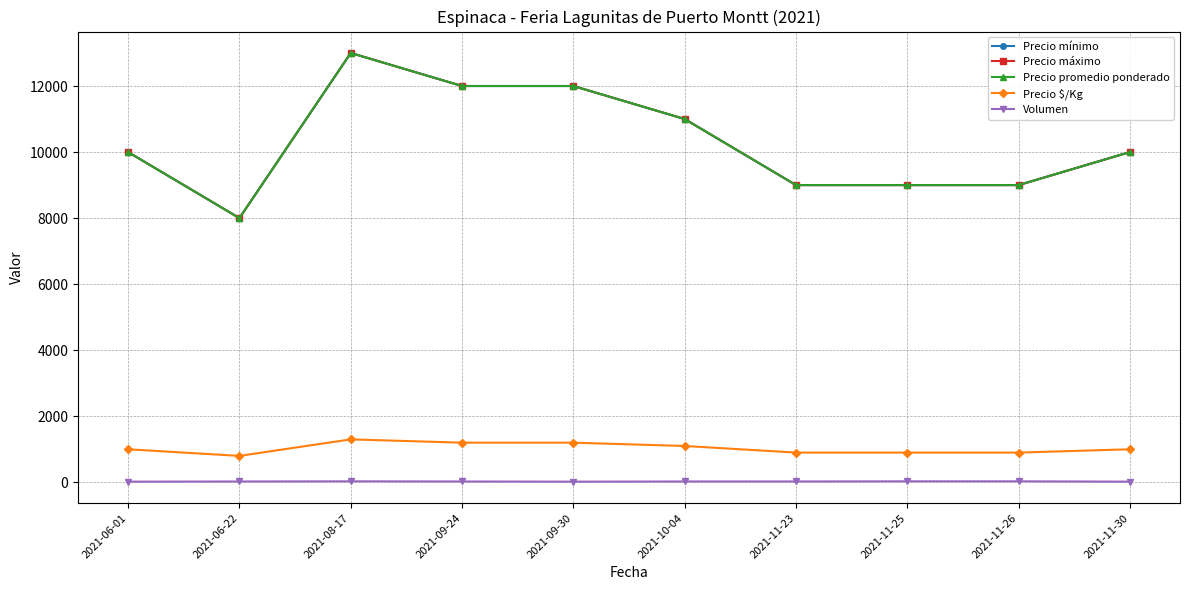

Reading left to right, extract all data points from this chart.

Precio mínimo: 2021-06-01=10000	2021-06-22=8000	2021-08-17=13000	2021-09-24=12000	2021-09-30=12000	2021-10-04=11000	2021-11-23=9000	2021-11-25=9000	2021-11-26=9000	2021-11-30=10000
Precio máximo: 2021-06-01=10000	2021-06-22=8000	2021-08-17=13000	2021-09-24=12000	2021-09-30=12000	2021-10-04=11000	2021-11-23=9000	2021-11-25=9000	2021-11-26=9000	2021-11-30=10000
Precio promedio ponderado: 2021-06-01=10000	2021-06-22=8000	2021-08-17=13000	2021-09-24=12000	2021-09-30=12000	2021-10-04=11000	2021-11-23=9000	2021-11-25=9000	2021-11-26=9000	2021-11-30=10000
Precio $/Kg: 2021-06-01=1000	2021-06-22=800	2021-08-17=1300	2021-09-24=1200	2021-09-30=1200	2021-10-04=1100	2021-11-23=900	2021-11-25=900	2021-11-26=900	2021-11-30=1000
Volumen: 2021-06-01=20	2021-06-22=25	2021-08-17=30	2021-09-24=25	2021-09-30=20	2021-10-04=25	2021-11-23=25	2021-11-25=30	2021-11-26=30	2021-11-30=20